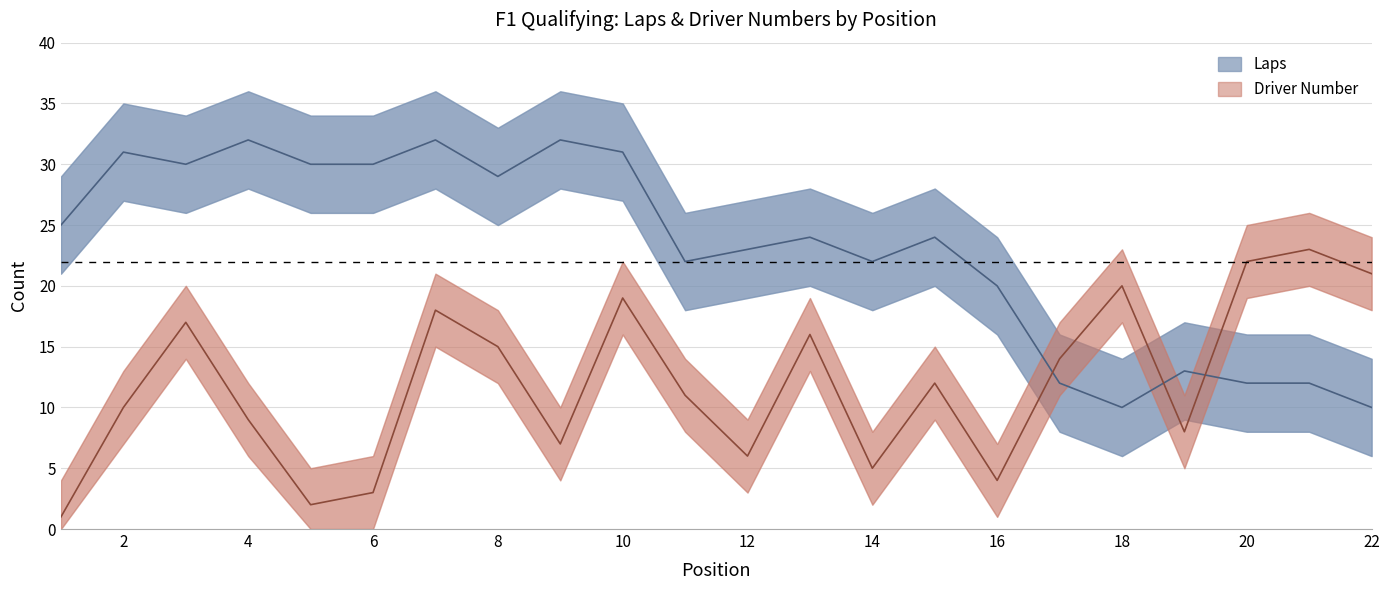

What is the difference between the Laps values at 8 and 13?

5